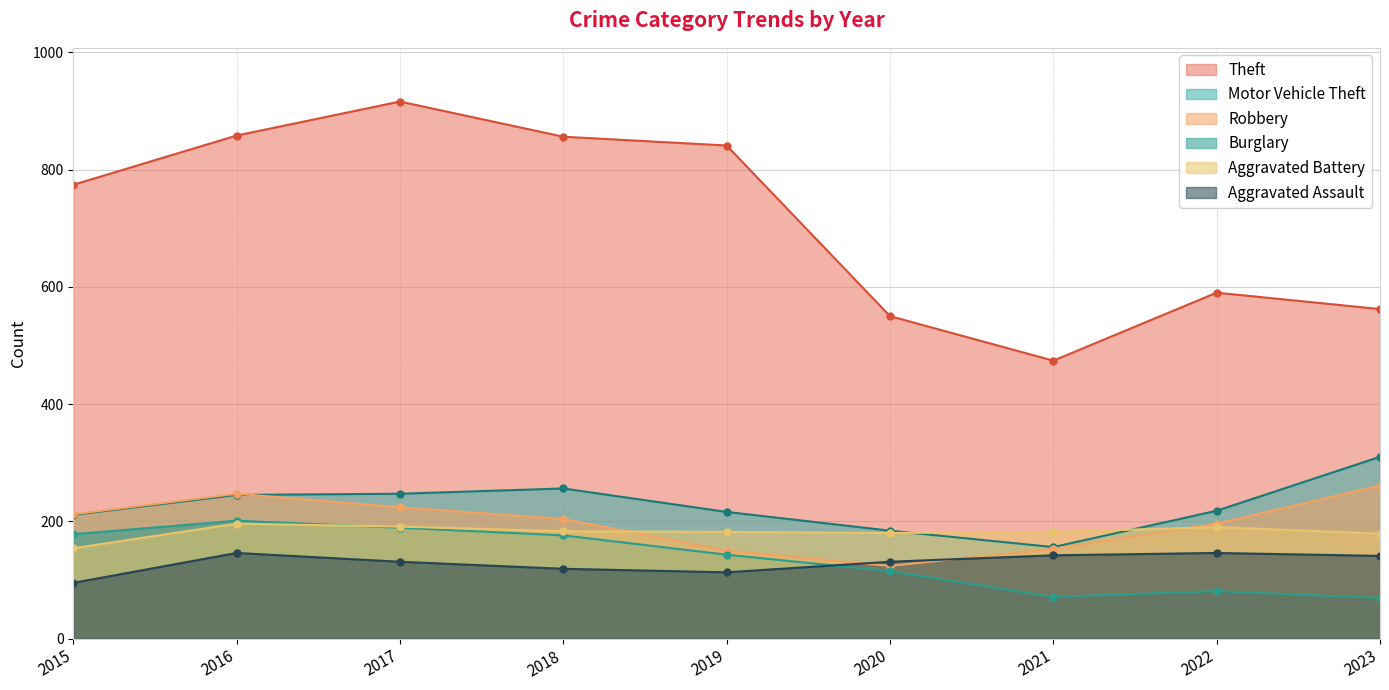

At which label does Motor Vehicle Theft first exceed 218?

2016